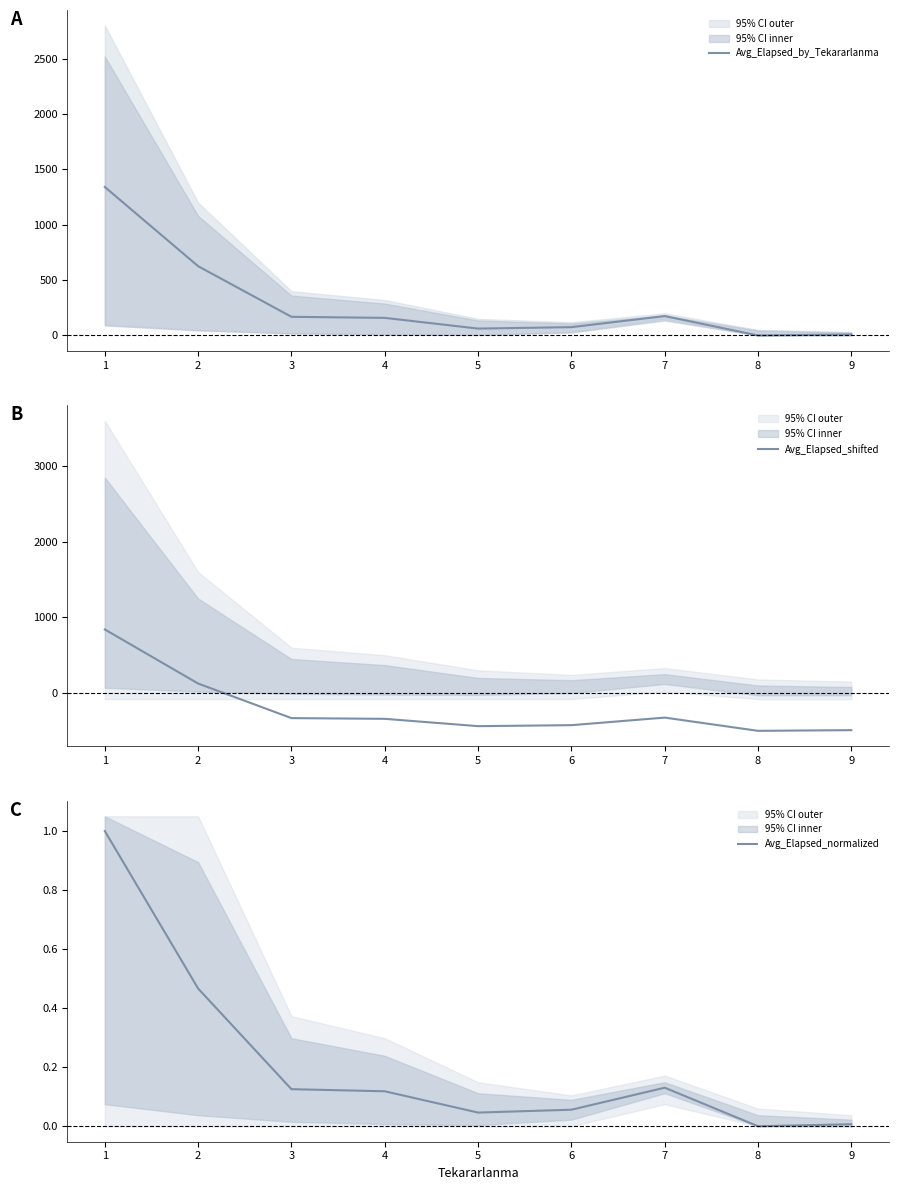

Read the Avg_Elapsed_by_Tekararlanma value at 4.

158.8